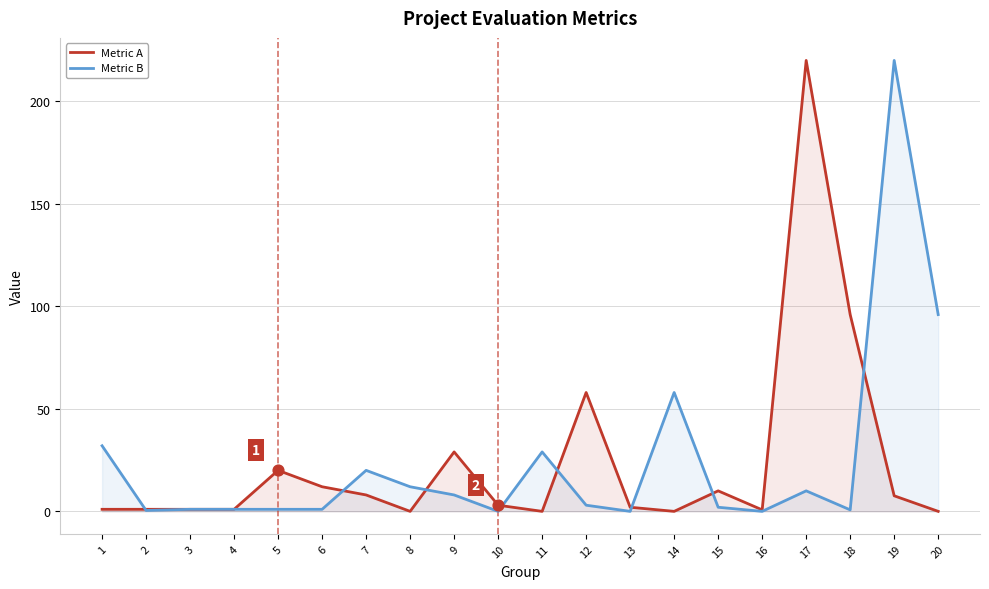

At which category is the sum across all series the highest?

17